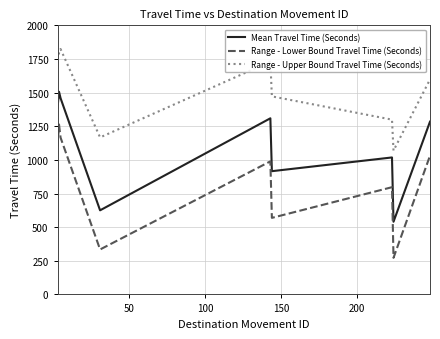

Rank the series by their average value, from highest to lowest.

Range - Upper Bound Travel Time (Seconds), Mean Travel Time (Seconds), Range - Lower Bound Travel Time (Seconds)